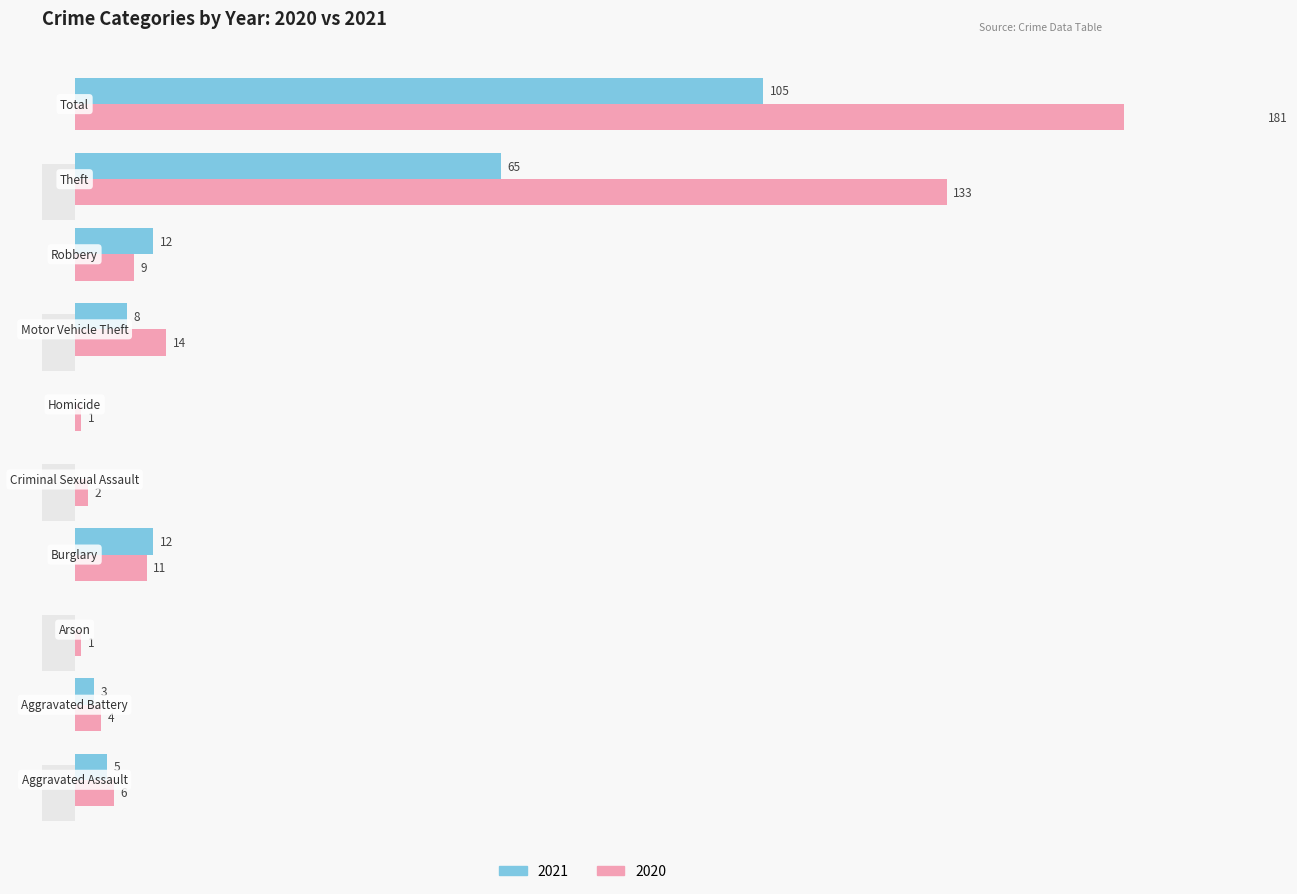

What is the difference between the second highest and minimum values in the 2020 series?

132